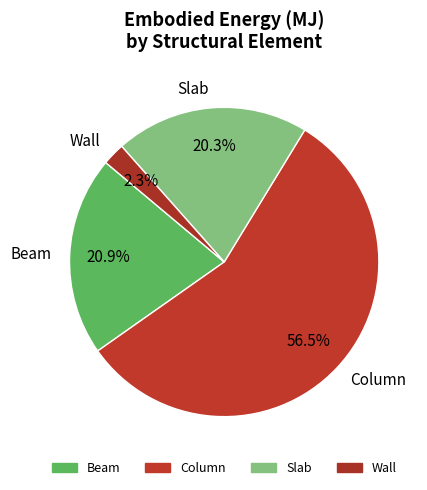

Between Beam and Slab, which is larger?

Beam